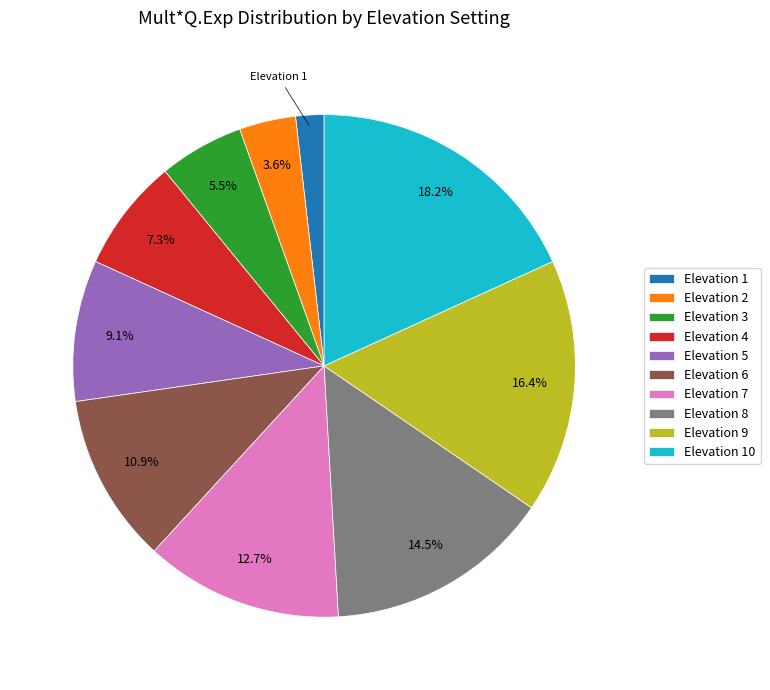

Which category has the smallest portion of the pie?

Elevation 1